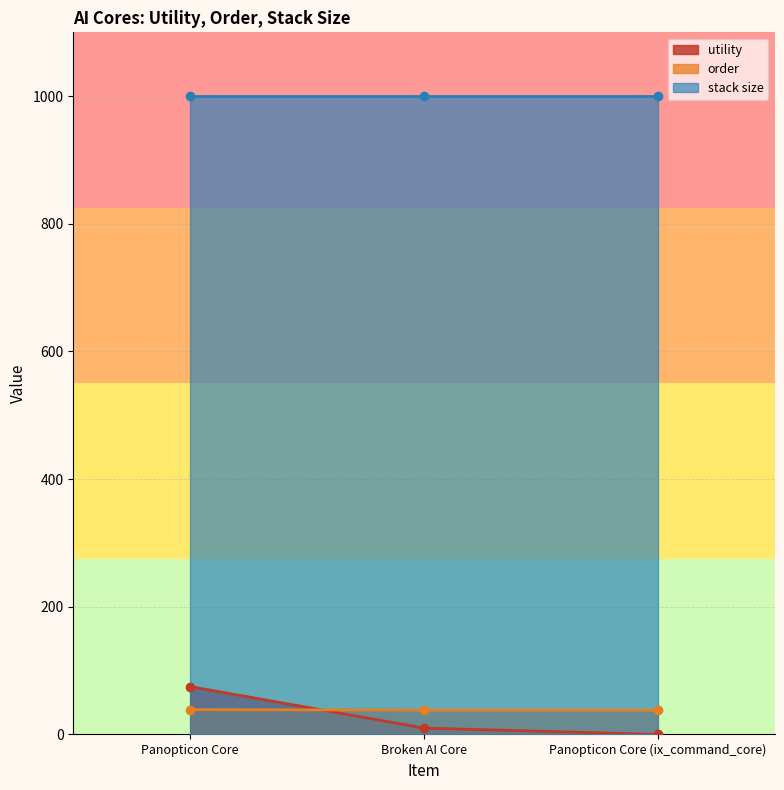

Does the chart display data point markers on the line(s)?

Yes